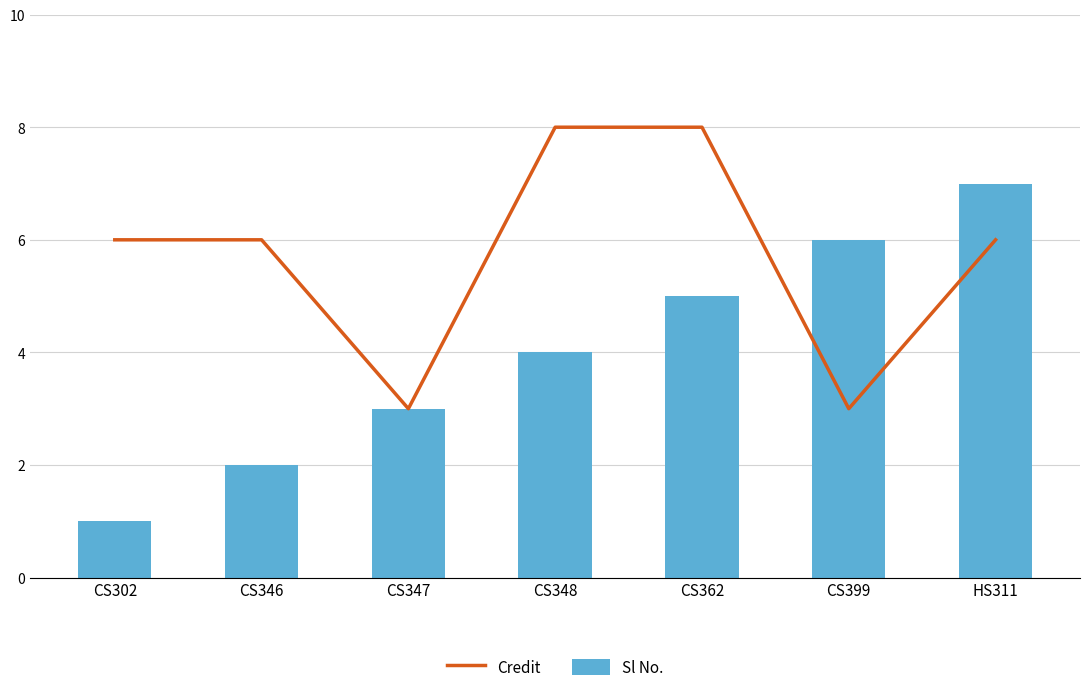

Rank the series at CS346 from lowest to highest value.

Sl No., Credit